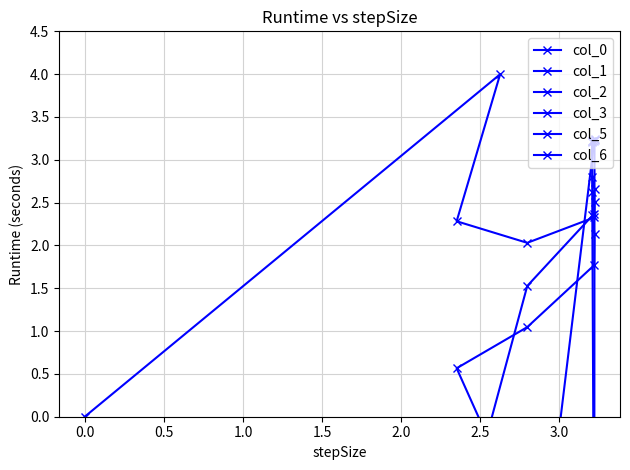

How many interior local valleys does the col_3 series have?

1